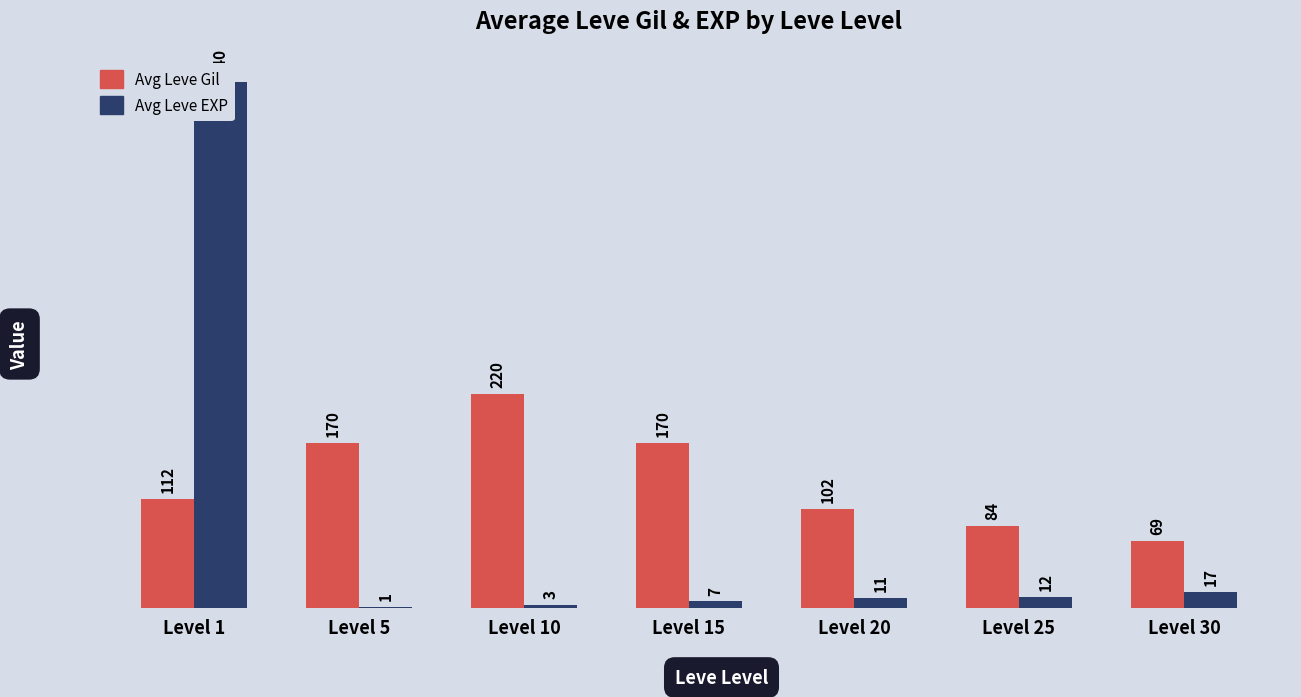

Reading left to right, transcribe all the data shown in this chart.

Avg Leve Gil: Level 1=112	Level 5=170	Level 10=220	Level 15=170	Level 20=102	Level 25=84	Level 30=69
Avg Leve EXP: Level 1=540	Level 5=1	Level 10=3	Level 15=7	Level 20=11	Level 25=12	Level 30=17